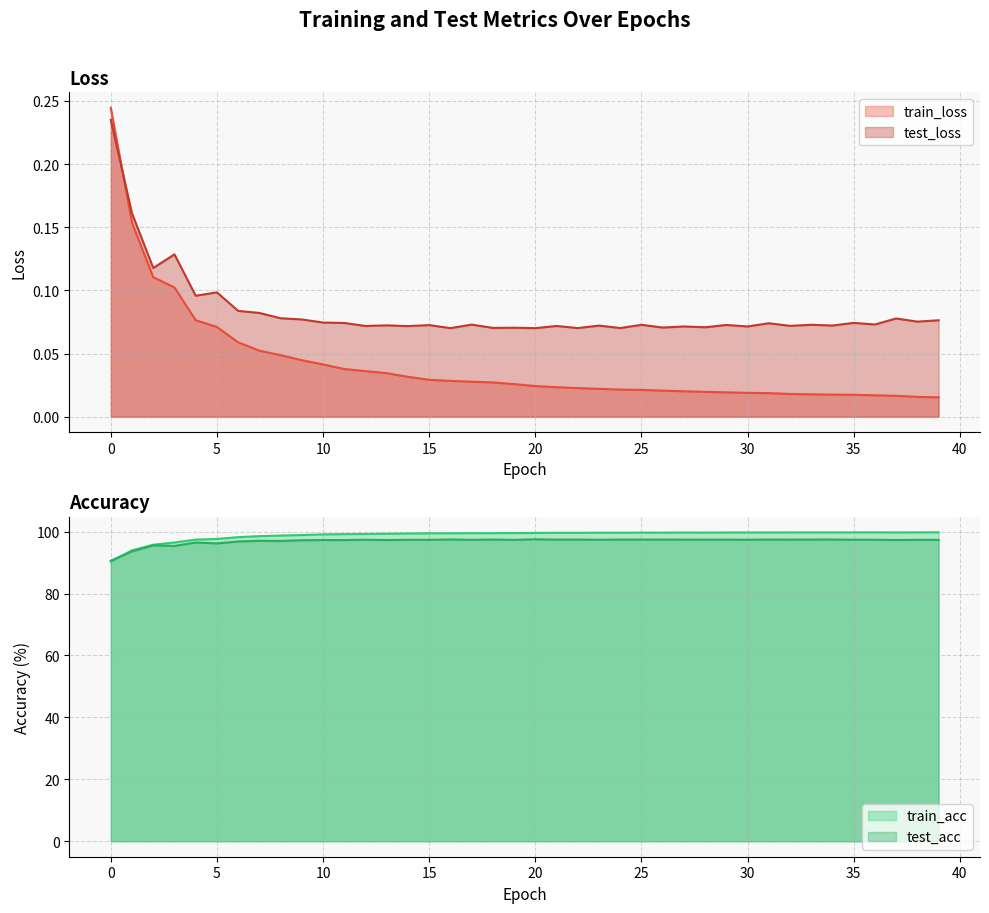

Which series has the largest range (max minus min)?

train_acc